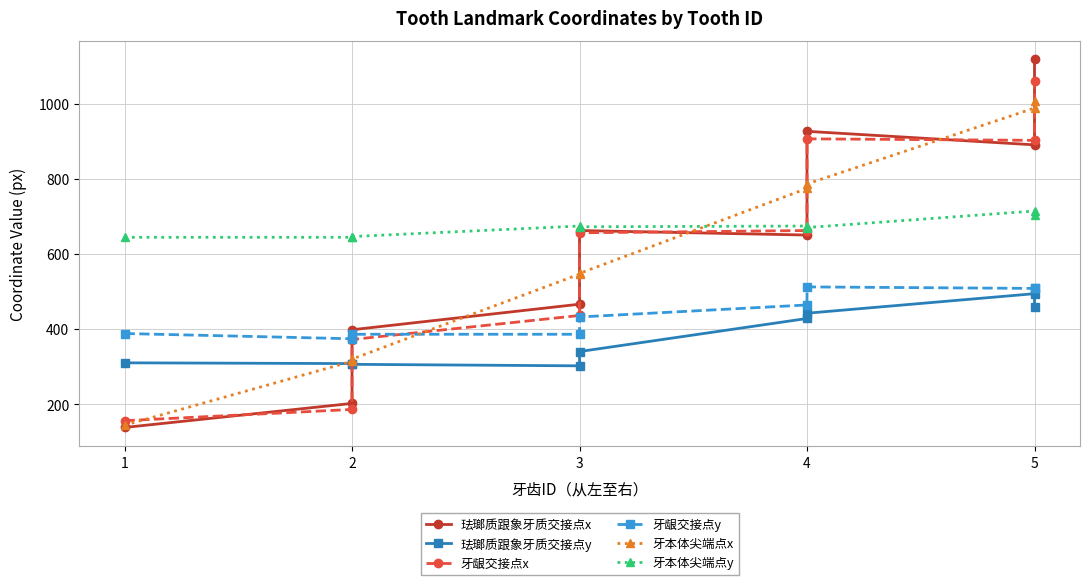

After their last crossing, which series has the higher values: 牙龈交接点x or 珐瑯质跟象牙质交接点x?

珐瑯质跟象牙质交接点x